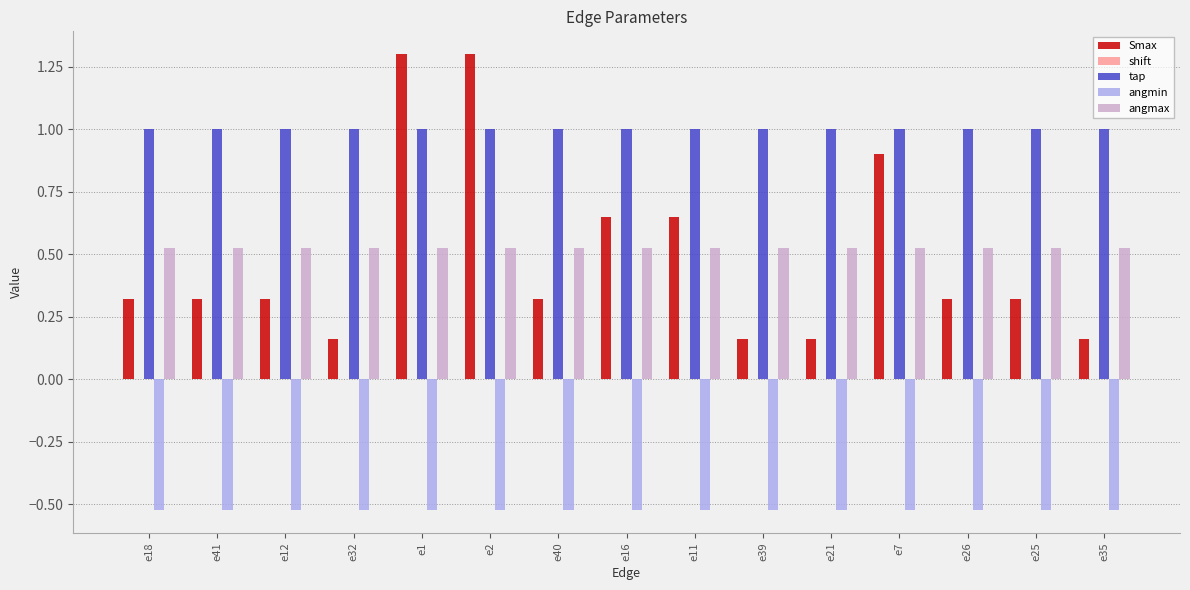

At e25, list the series in order from smallest to largest.

angmin, Smax, angmax, tap